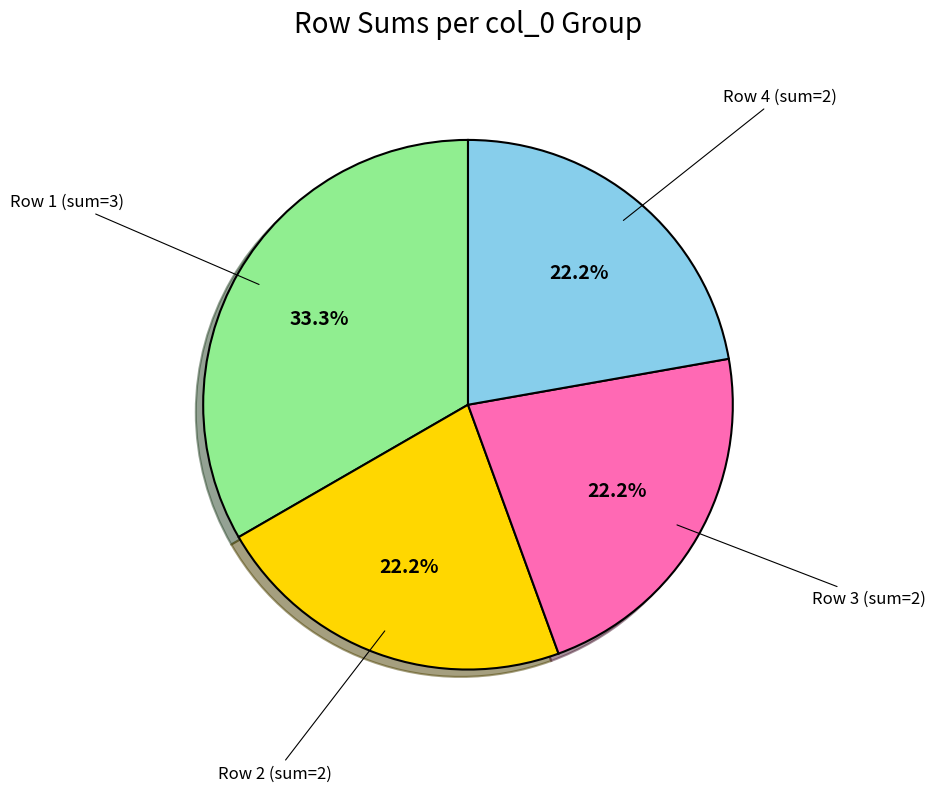

Does any single category account for the majority?

No